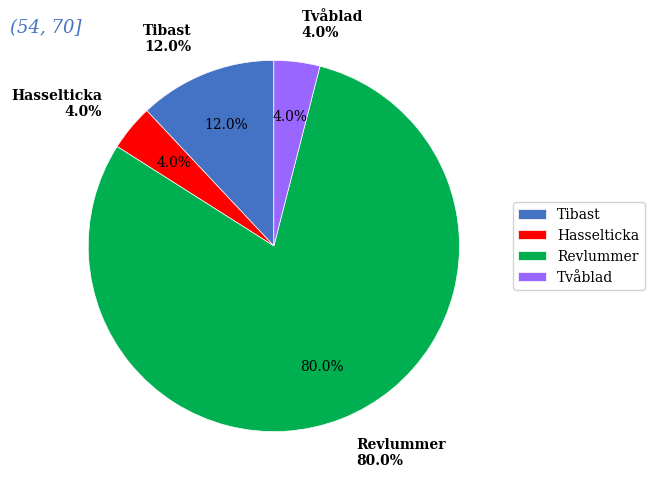

To the nearest percent, what portion does Tvåblad represent?

4%